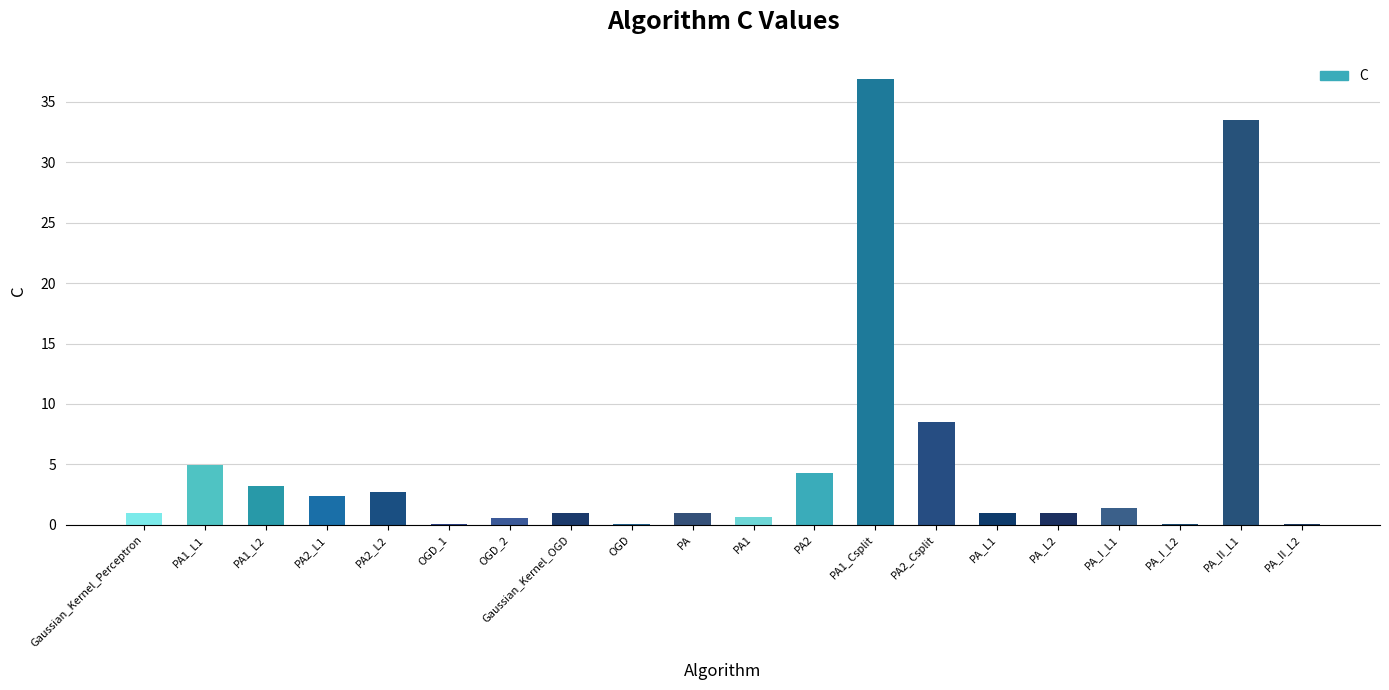

The value at PA_L2 is 1.0. True or false?

True